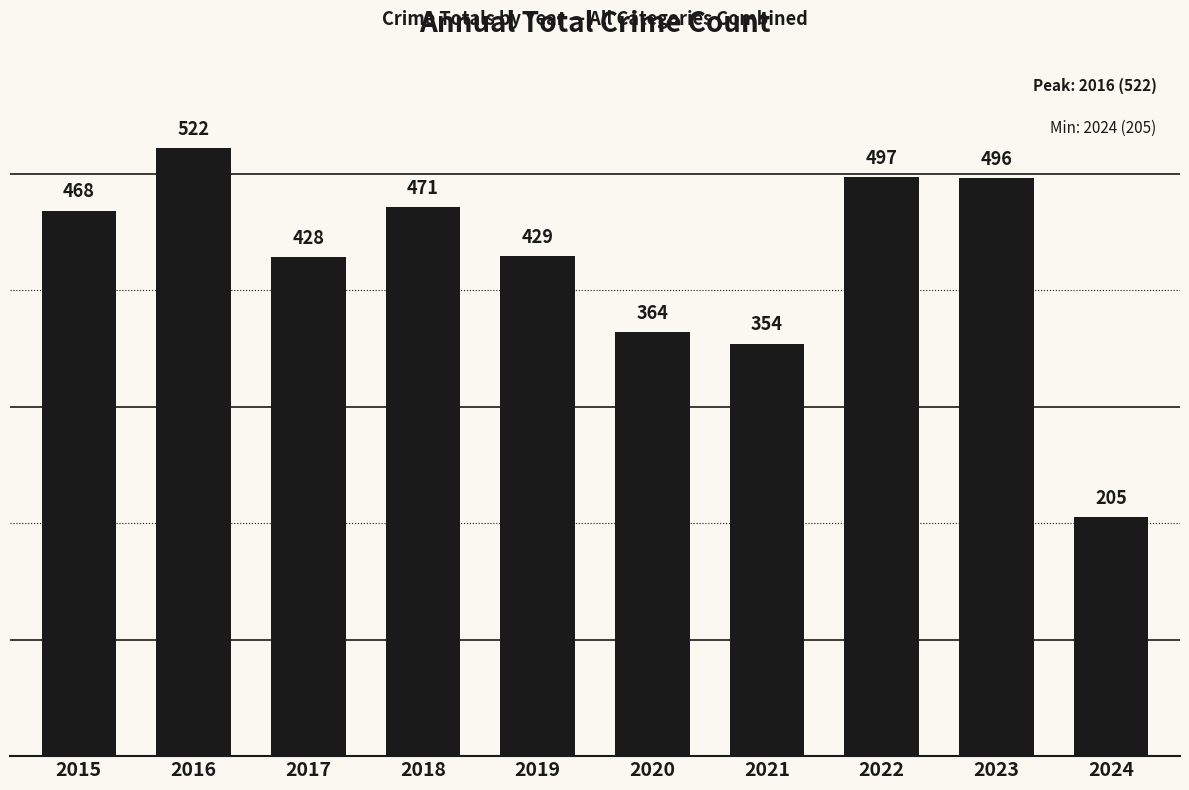

How many categories are shown in the chart?

10